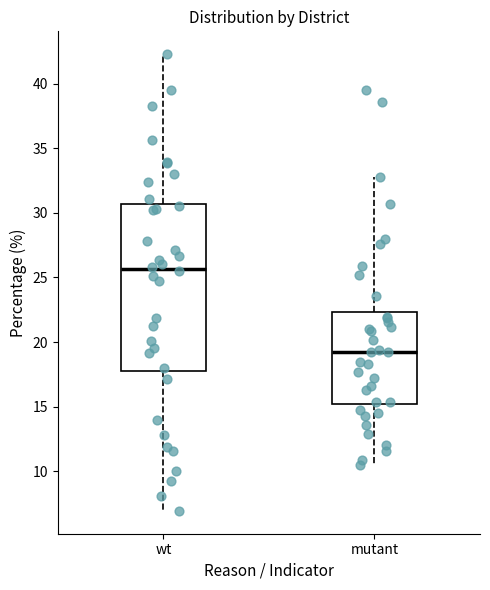

Reading left to right, read every box against the y-axis: the position of its median line, the range the box covers, and the ends of its whiskers. The values are not printed on the chart, so give them approximately, as read against the axis.

wt: median 25.5, box 18.0 to 30.5, whiskers 7.0 to 42.5
mutant: median 19.5, box 15.0 to 22.5, whiskers 10.5 to 33.0